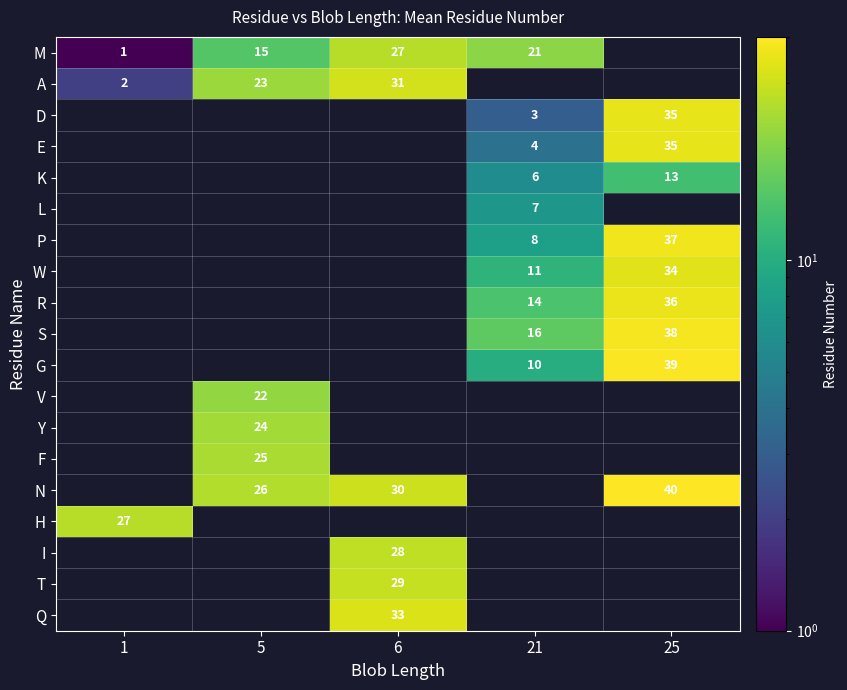

The Q series shows 33 at 6. True or false?

True